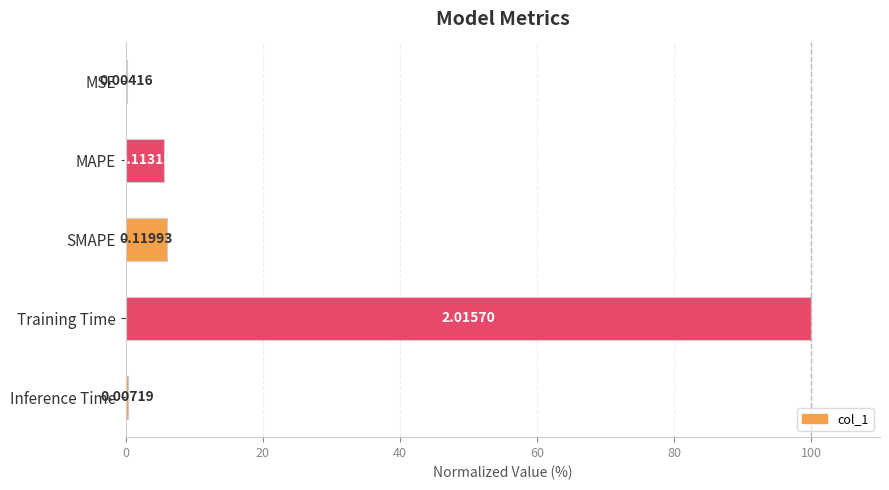

Are the bars horizontal?

Yes